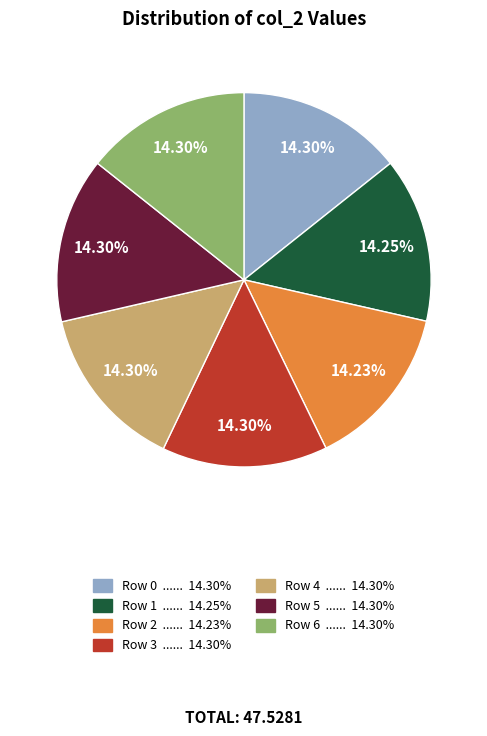

How many slices are in this pie chart?

7